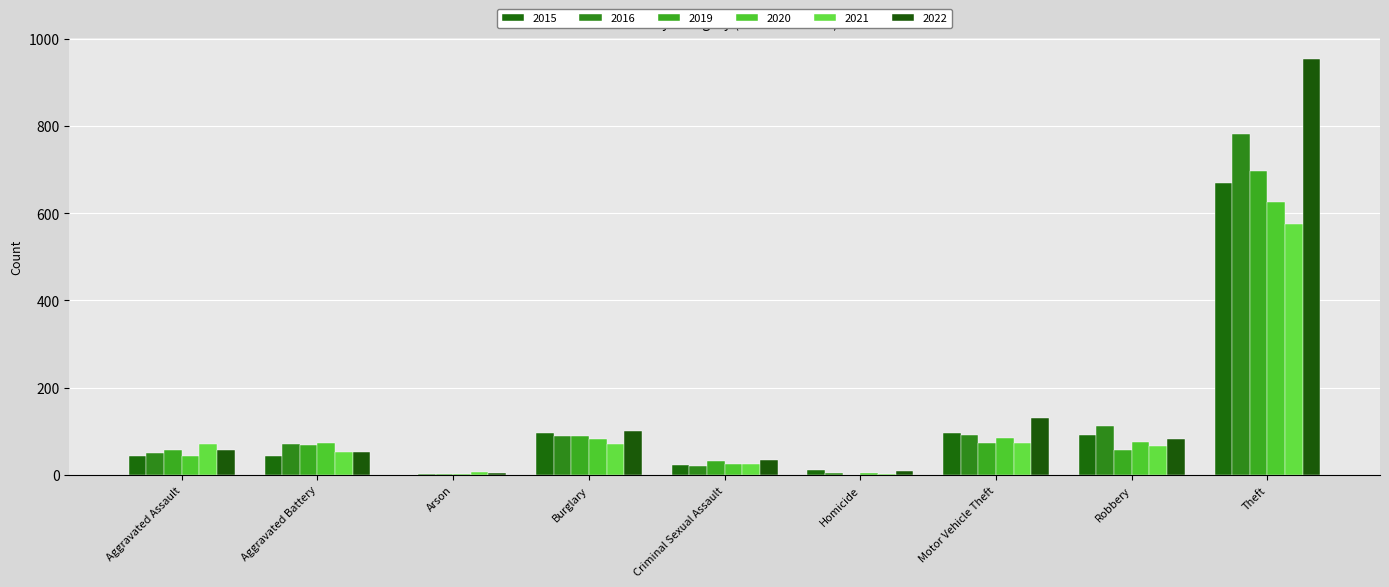

Is it true that 2021 equals 119 at Burglary?

False